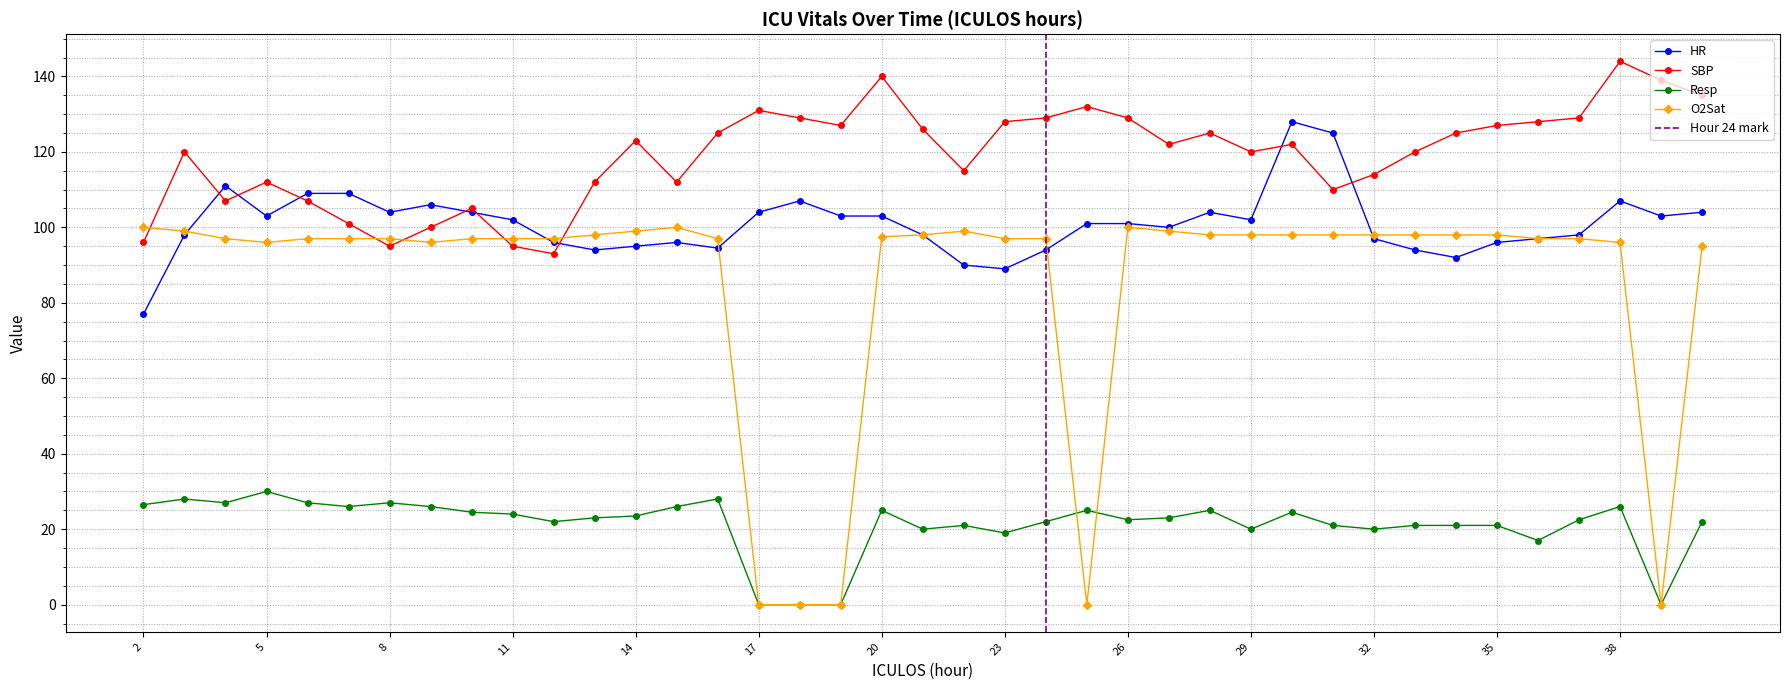

What is the sum of the HR values at 24 and 10?

198.0